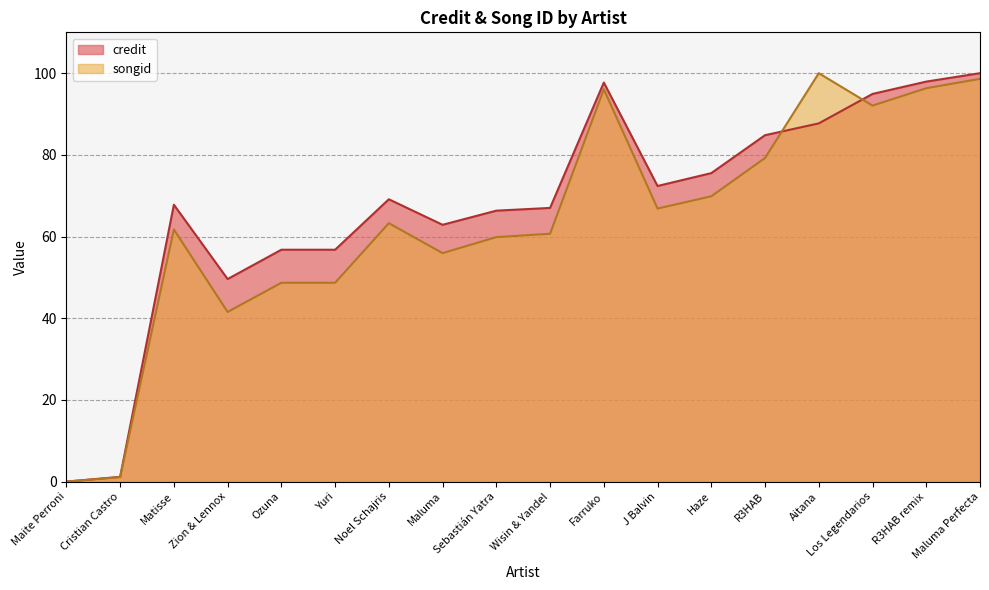

What is the label of the 15th point from the left?

Aitana